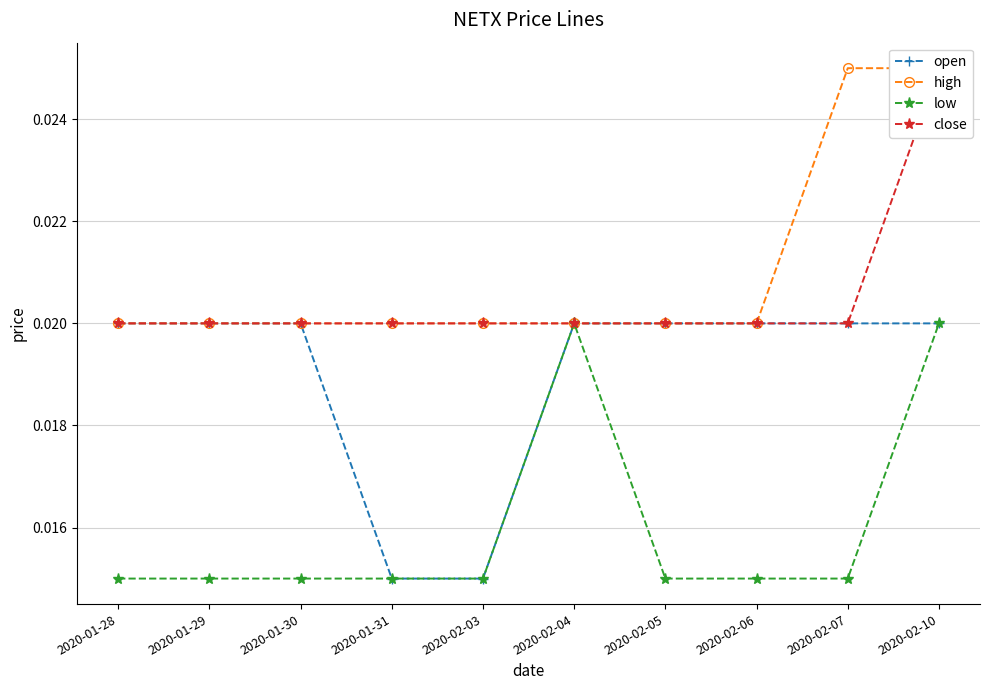

Which series has the largest total across all categories?

high